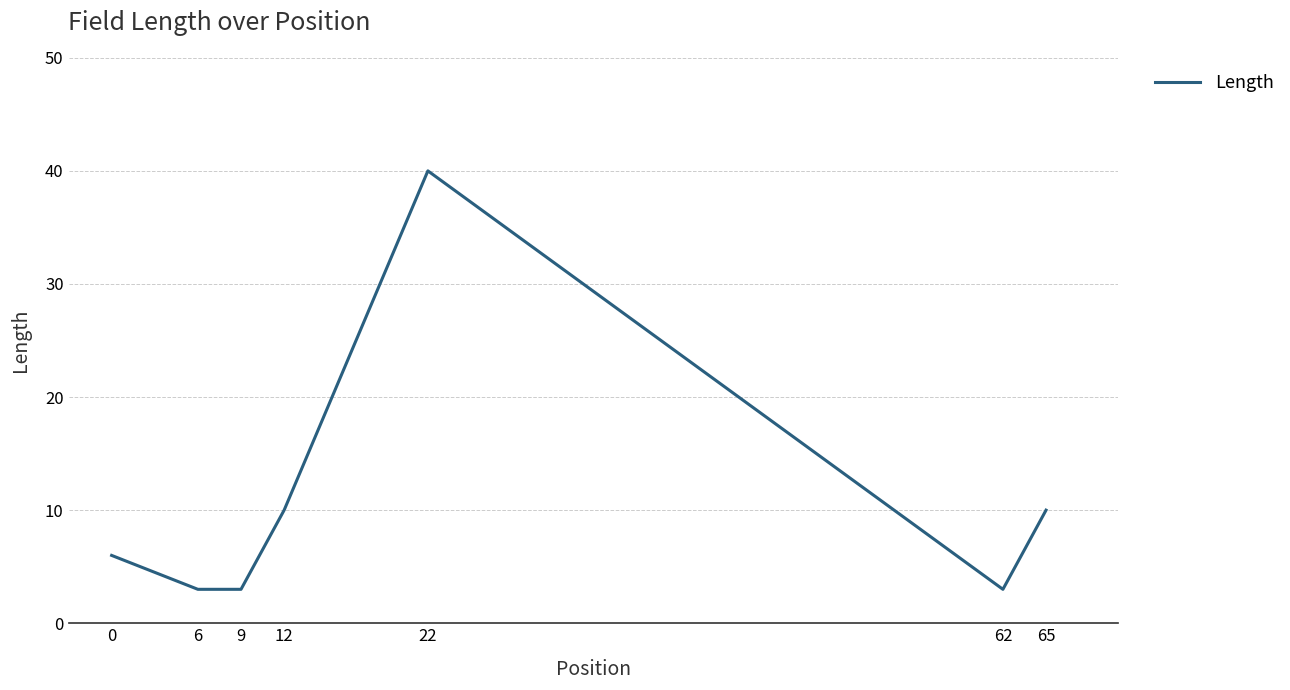

True or false: the data shows 24 at 22.

False